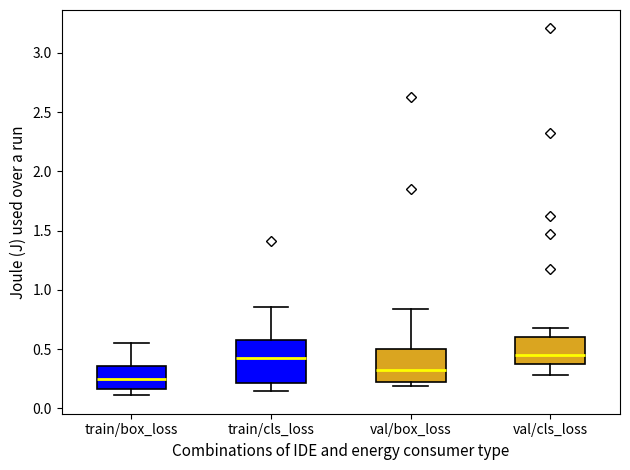

Reading left to right, transcribe this box plot: for each box, give where its median line is, the range the box spans, and where its two whiskers end, as read against the y-axis. The values are not printed on the chart, so give them approximately, as read against the axis.

train/box_loss: median 0.25, box 0.15 to 0.35, whiskers 0.10 to 0.55
train/cls_loss: median 0.45, box 0.20 to 0.60, whiskers 0.15 to 0.85
val/box_loss: median 0.30, box 0.20 to 0.50, whiskers 0.20 (just below the box's lower edge) to 0.85
val/cls_loss: median 0.45, box 0.35 to 0.60, whiskers 0.30 to 0.70